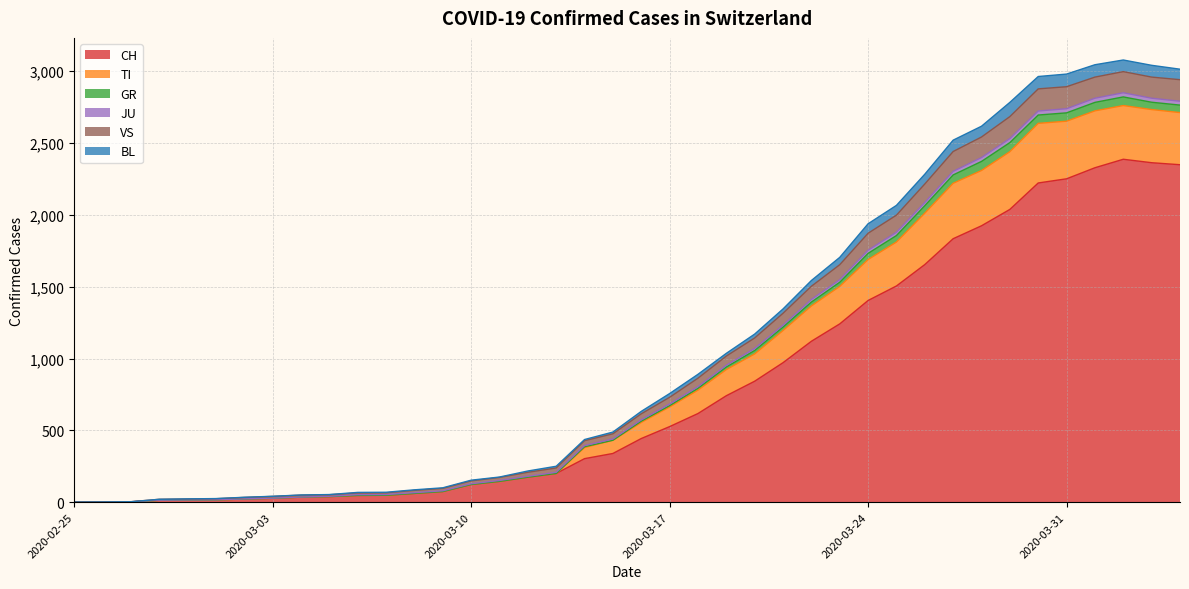

Does the chart display data point markers on the line(s)?

No